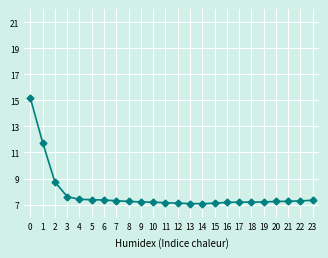

True or false: there are more than 0 points higher than both neighbors.

True